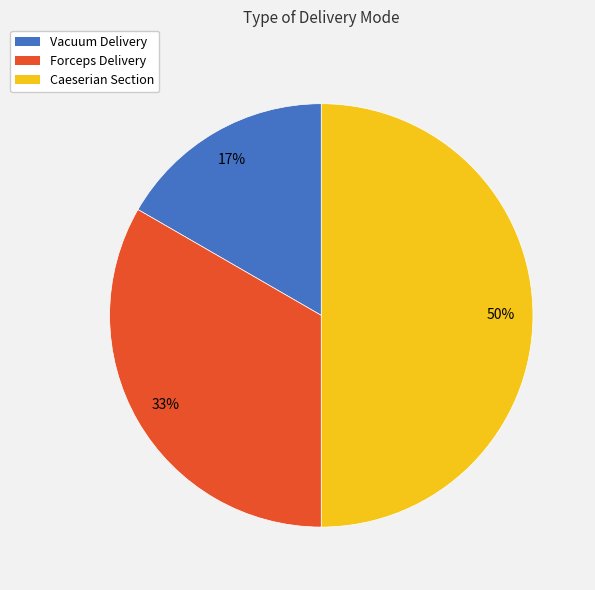

To the nearest percent, what portion does Vacuum Delivery represent?

17%